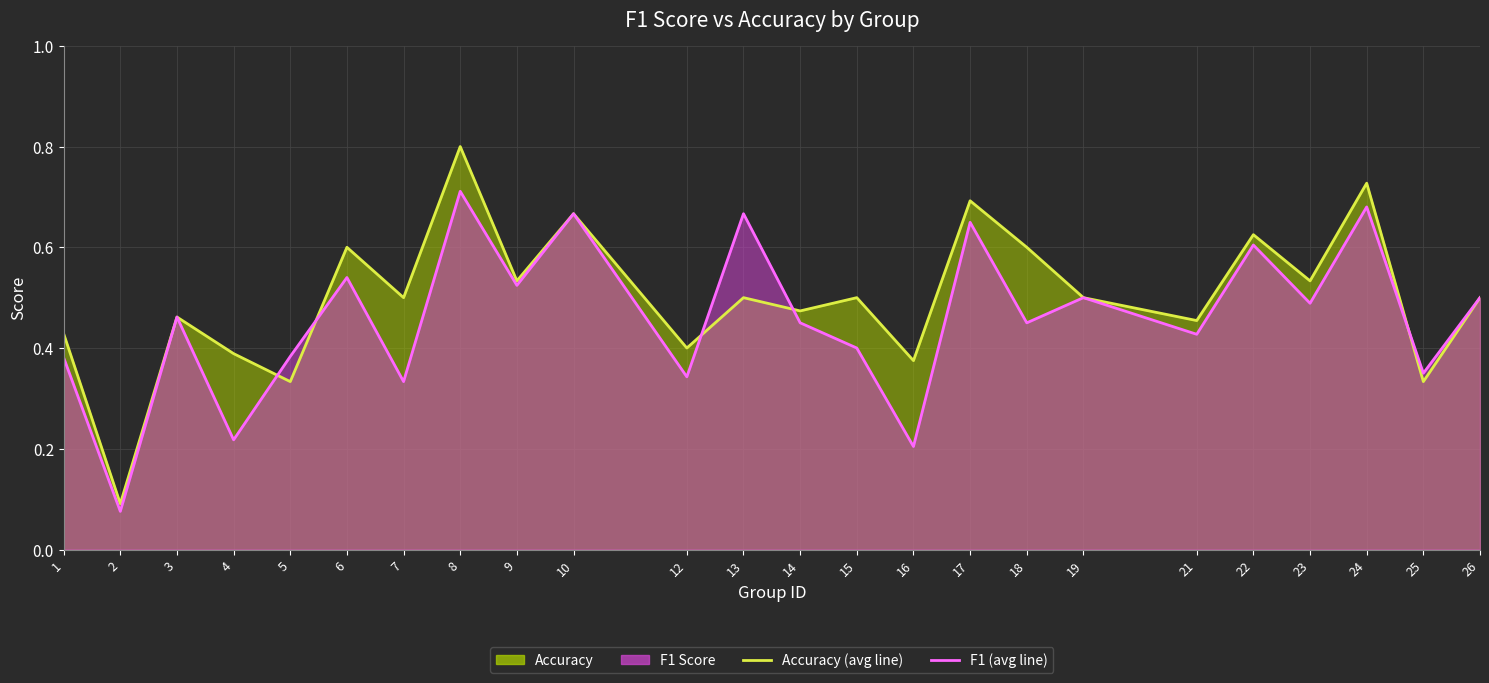

What is the sum of all accuracy (line) values?

12.0